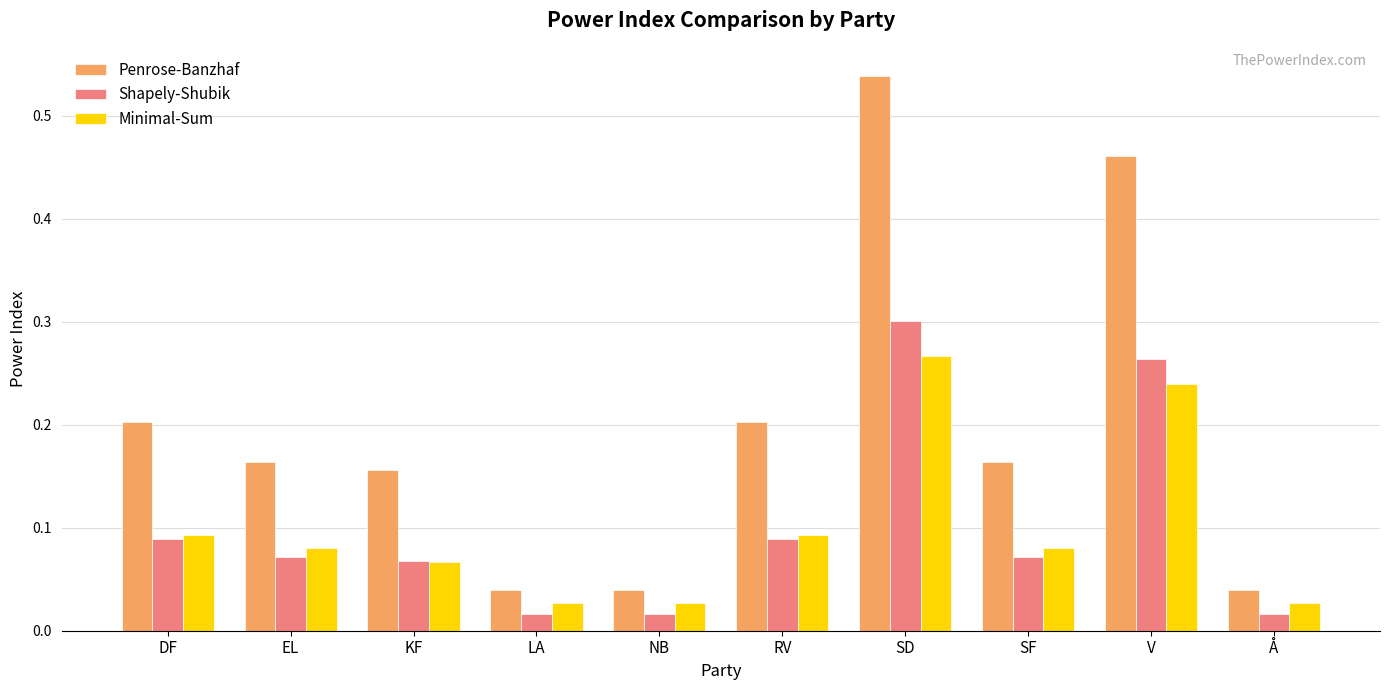

Count the number of categories in the chart.

10